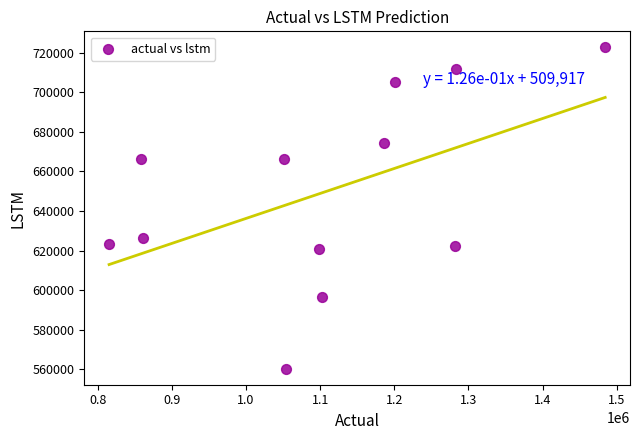

What Y value in the scatter plot is closest to 641511?

626394.6